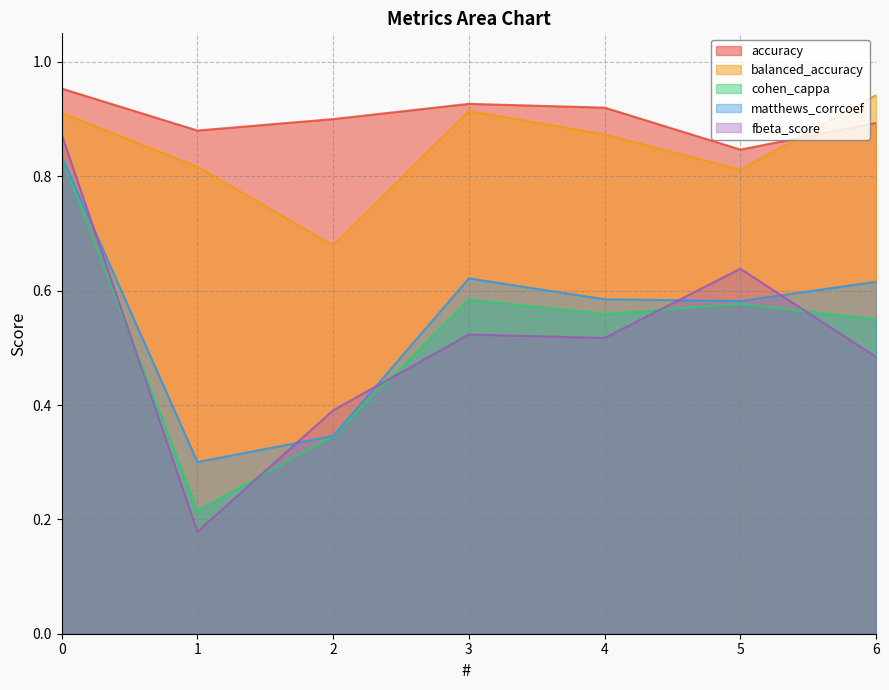

How many interior local peaks does the accuracy series have?

1